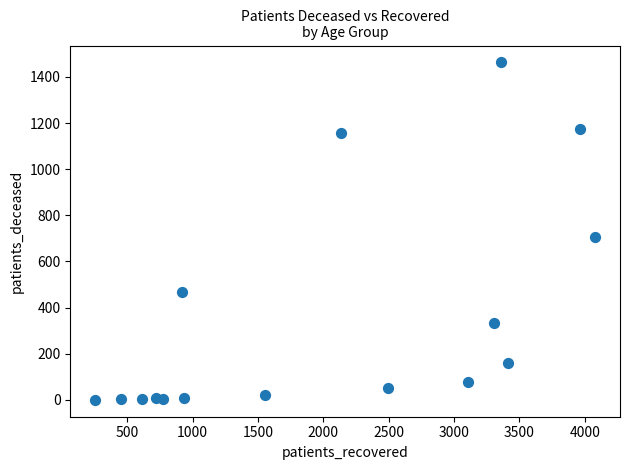

What Y value in the scatter plot is closest to 731?

707